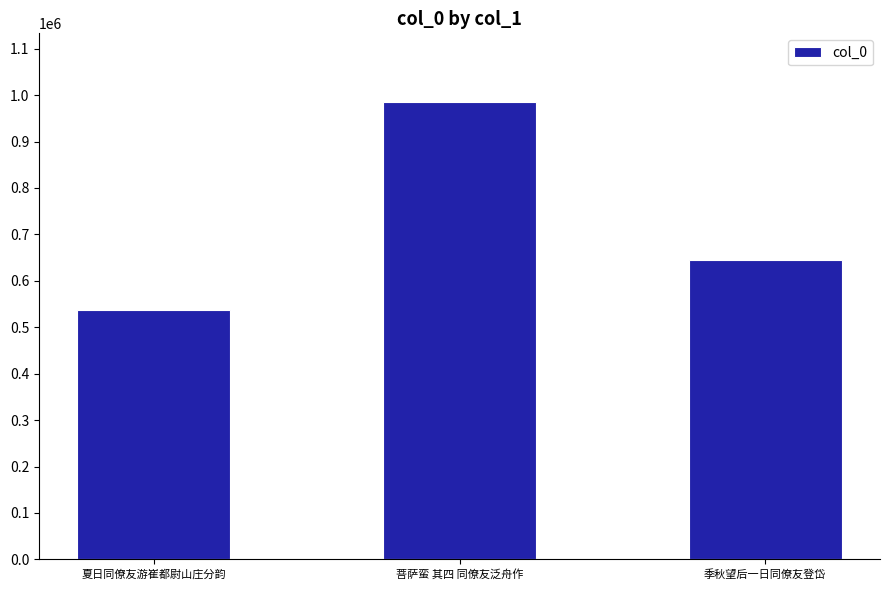

Reading left to right, what are all the values shown in this chart?

538245	985349	645378